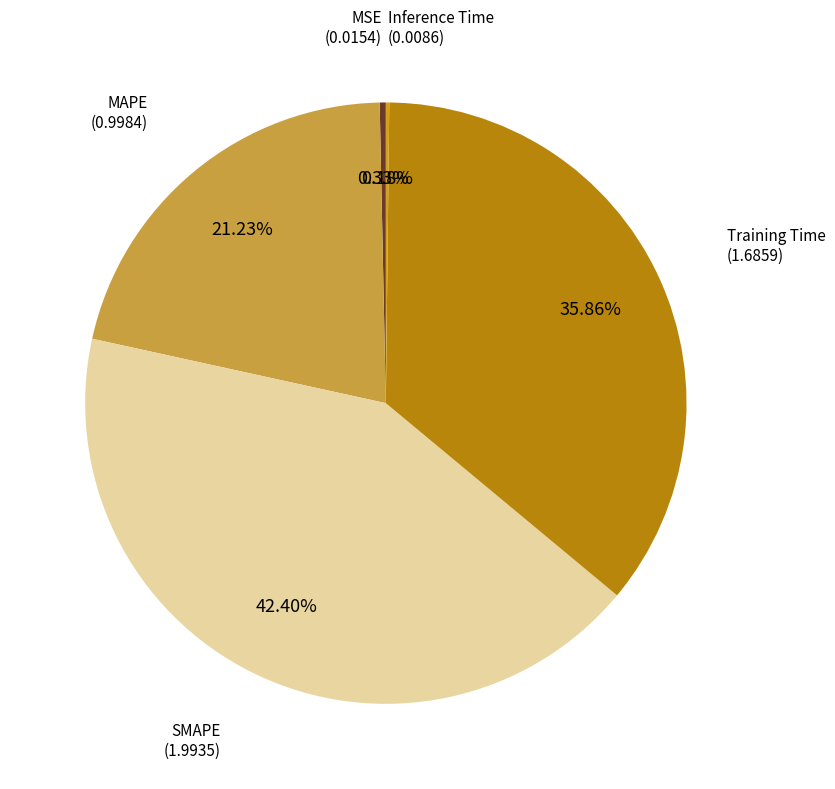

Does any single category account for the majority?

No